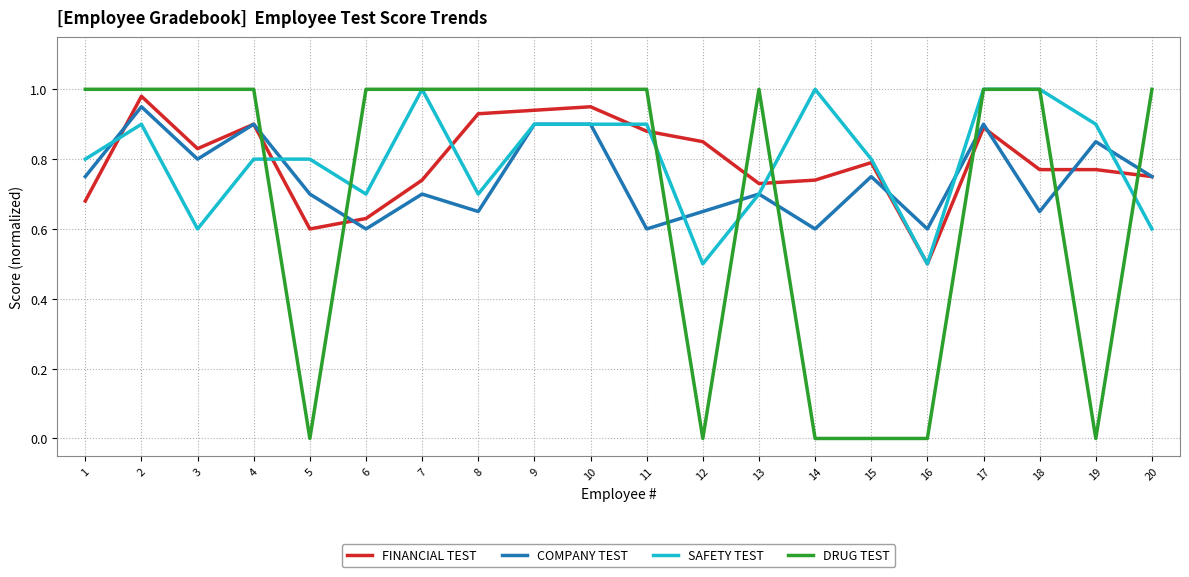

Does the chart display data point markers on the line(s)?

No